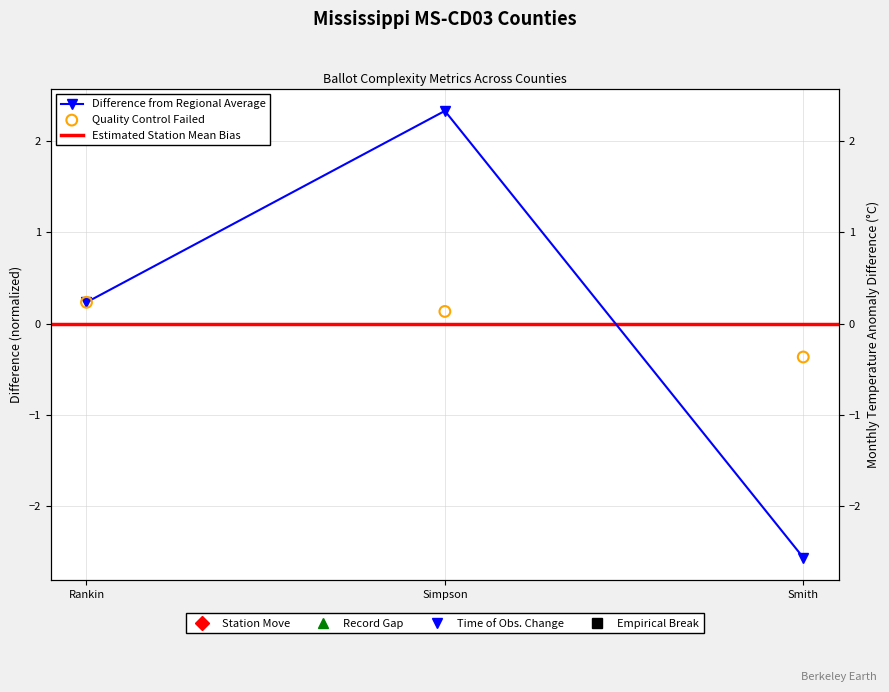

Is the value of avg_options_per_question at Rankin greater than the value of avg_words_per_question at Rankin?

No